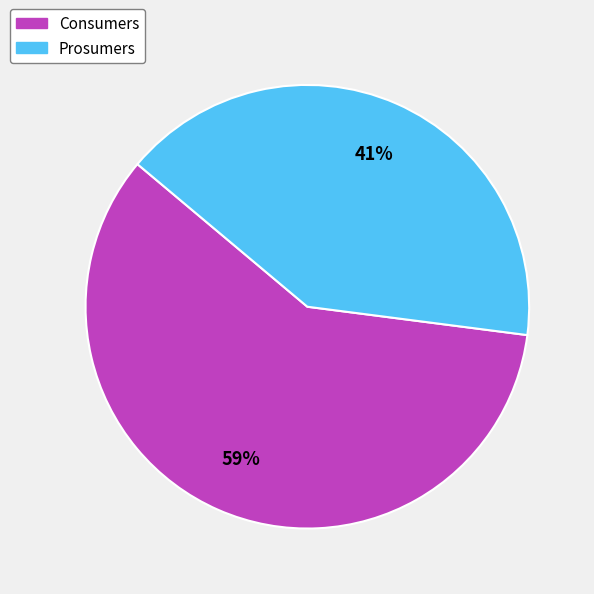

Which category has the biggest portion of the pie?

Consumers